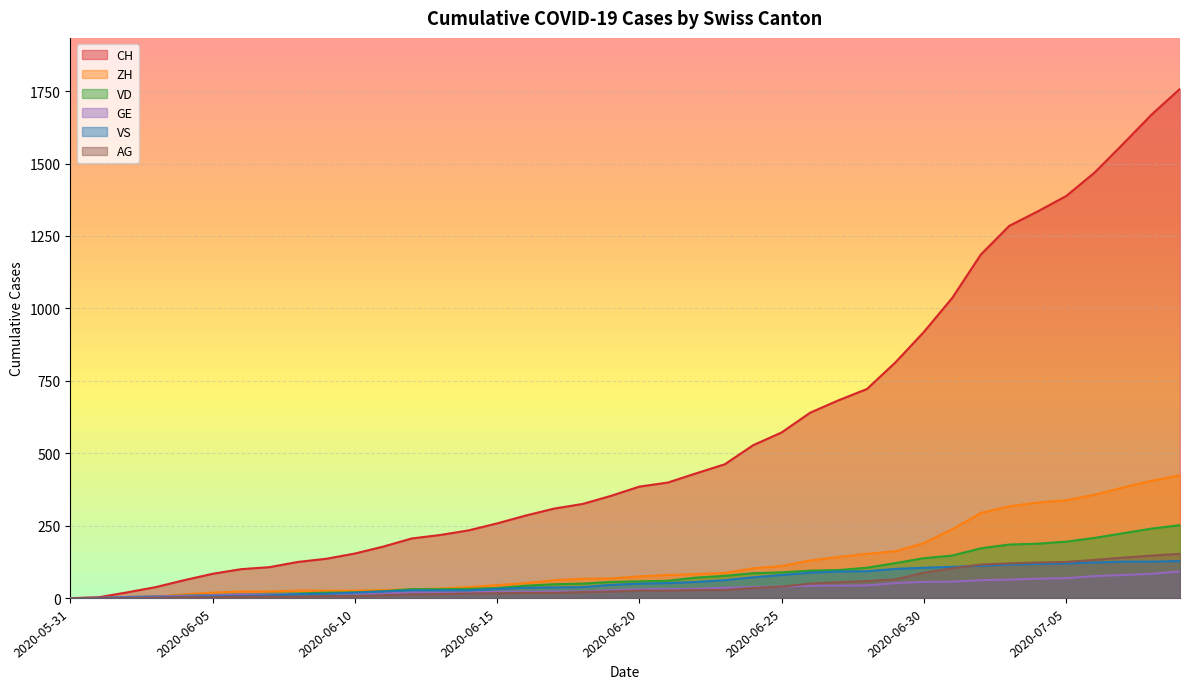

What are all the series names shown in the legend?

CH, ZH, VD, GE, VS, AG